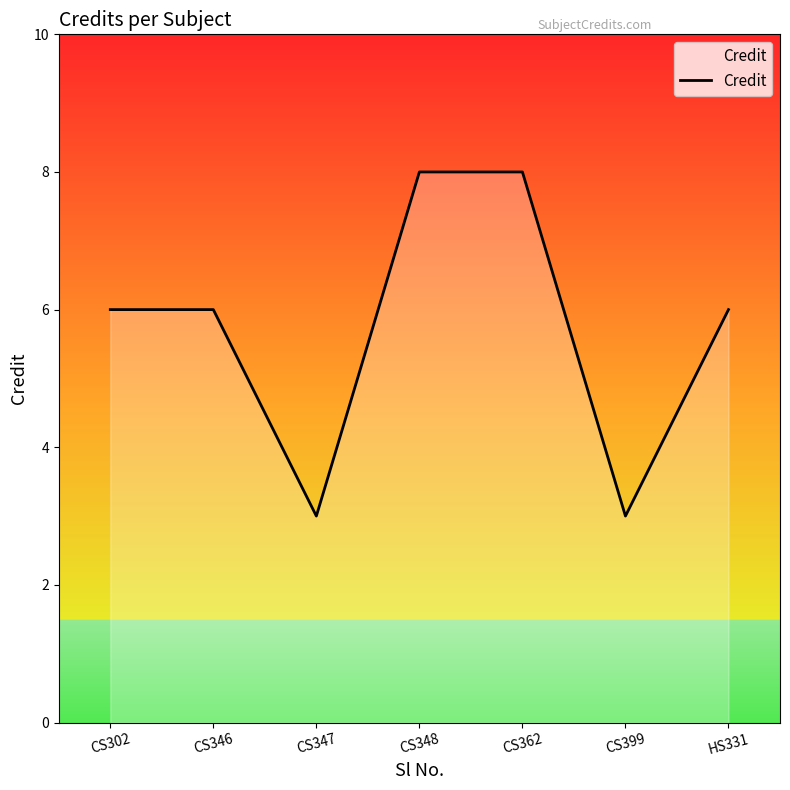

What is the minimum value shown in the chart?

3